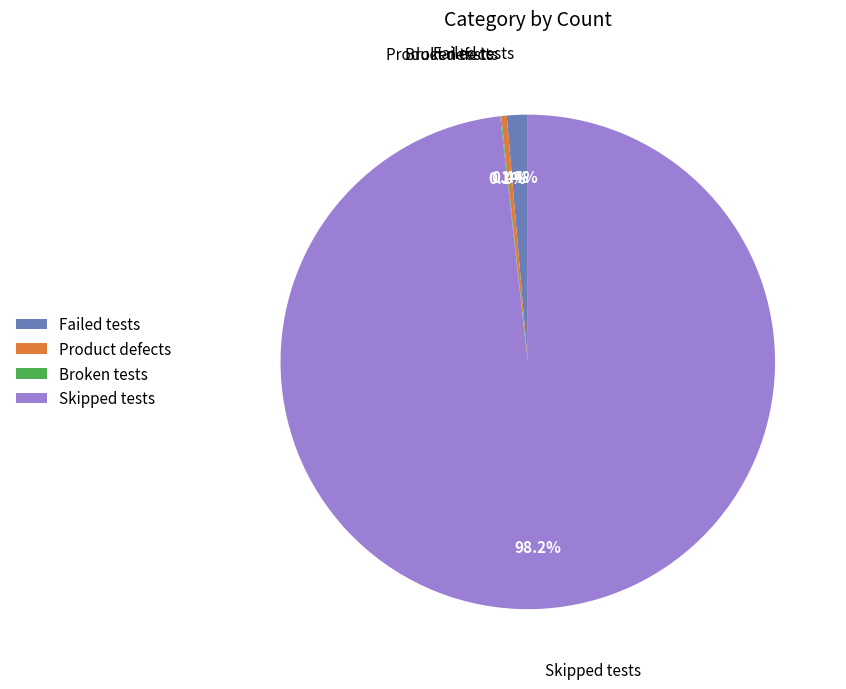

Which category has the biggest portion of the pie?

Skipped tests